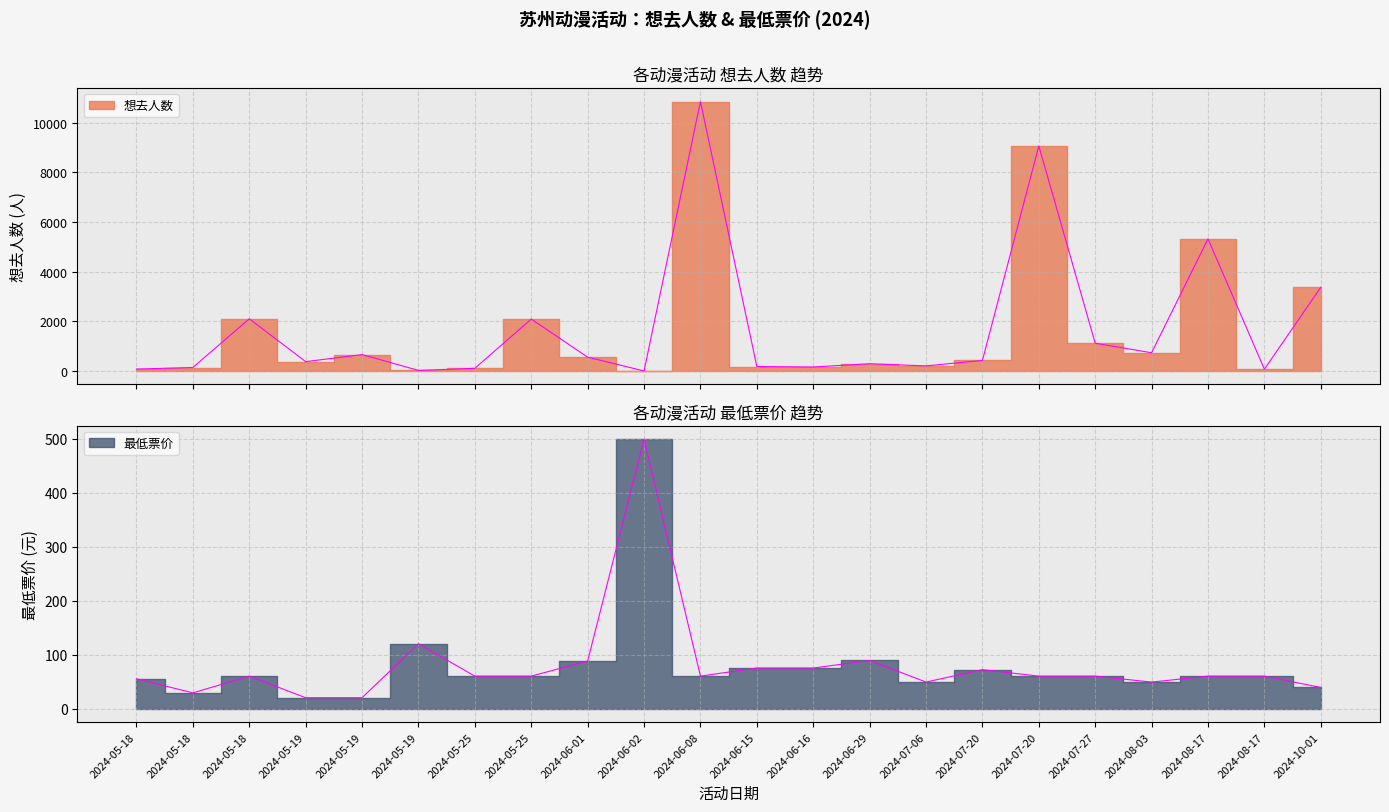

Where is the first local maximum for 想去人数?

2024-05-18